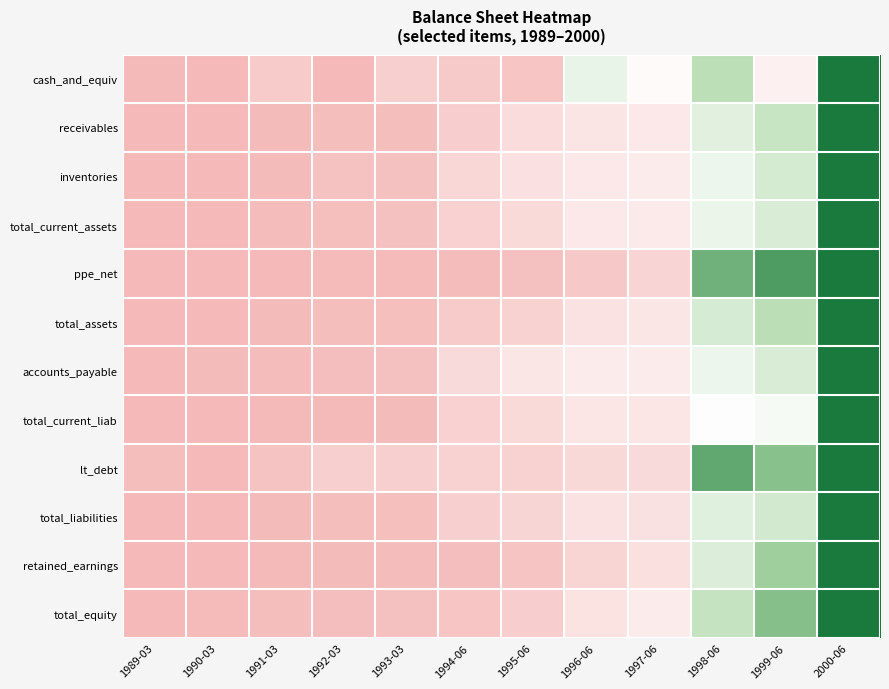

List the series in order of their peak value, highest first.

cash_and_equiv, receivables, inventories, total_current_assets, ppe_net, total_assets, accounts_payable, total_current_liab, lt_debt, total_liabilities, retained_earnings, total_equity